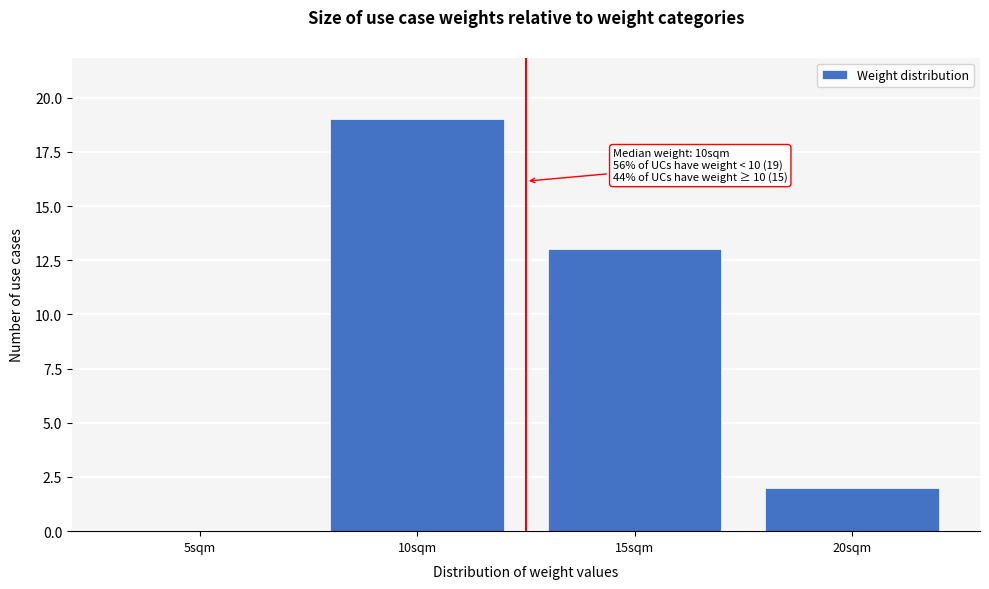

Reading right to left, transcribe all the data shown in this chart.

20sqm=2	15sqm=13	10sqm=19	5sqm=0